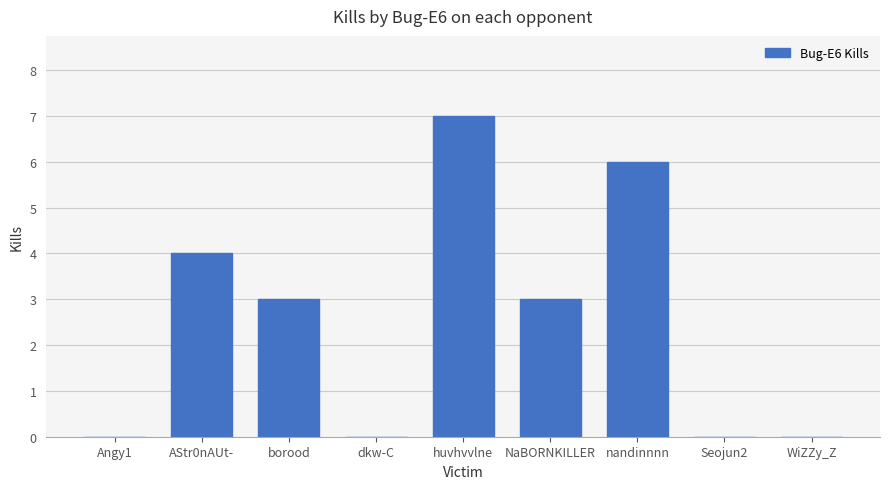

Is it true that the value at Angy1 is 0?

True